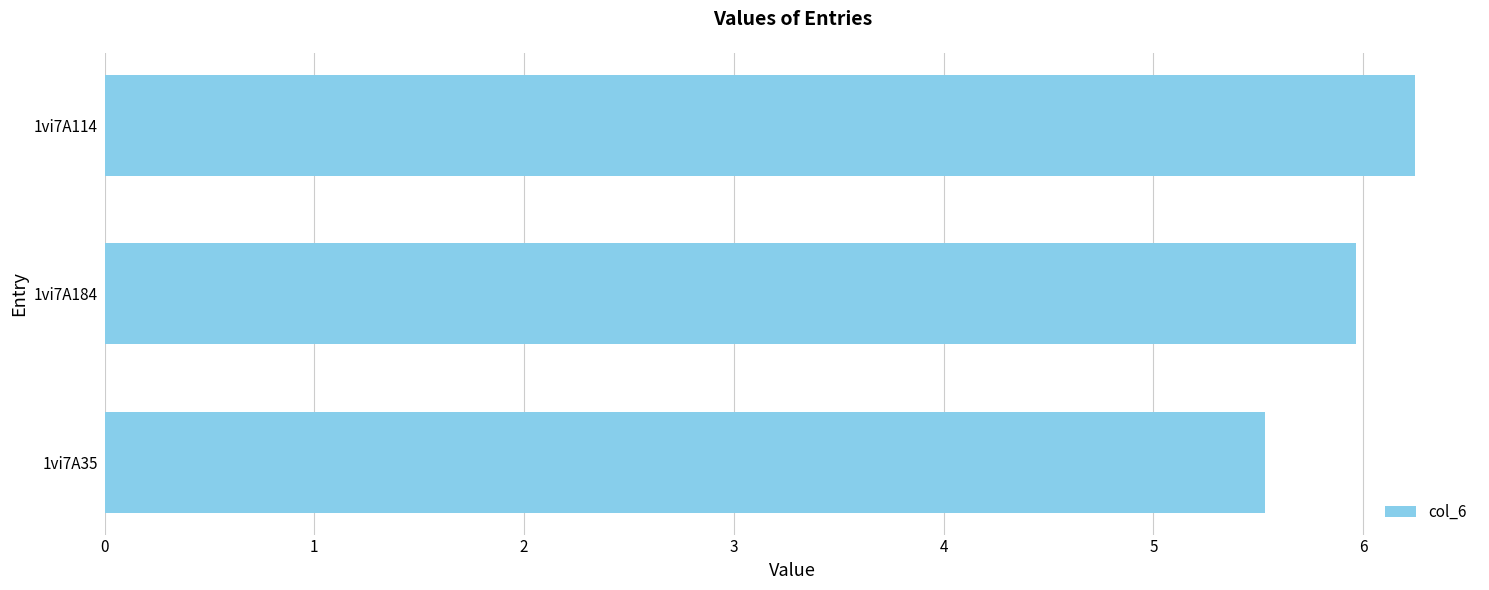

Is it true that the value at 1vi7A114 is 2.7?

False